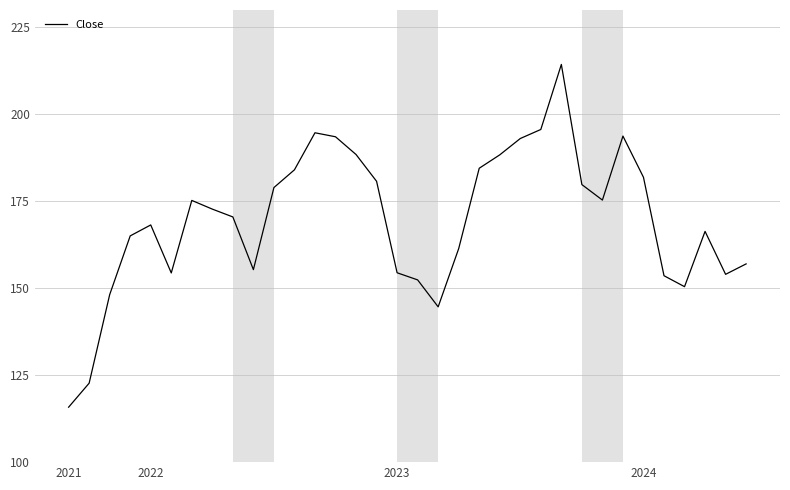

What is the minimum value shown in the chart?

115.8